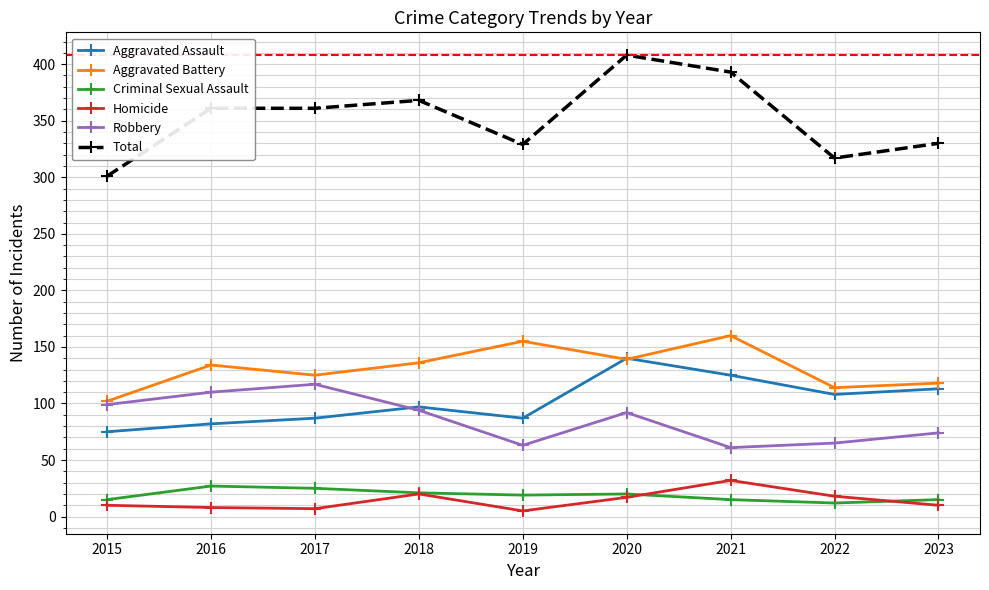

At which category does Aggravated Battery reach its first local peak?

2016